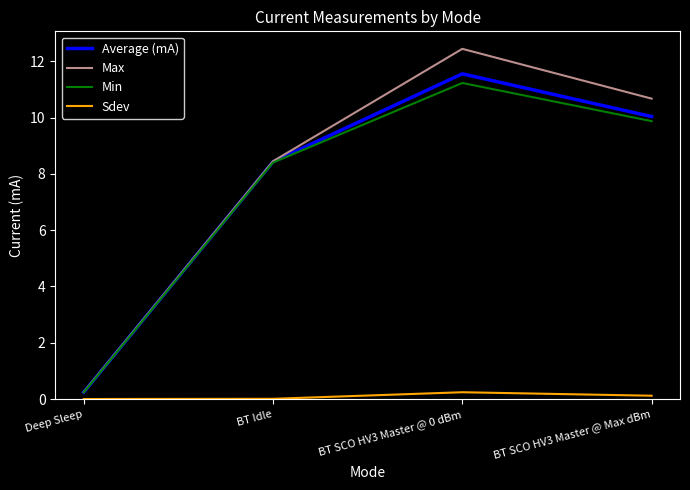

What is the greatest value displayed?

12.4